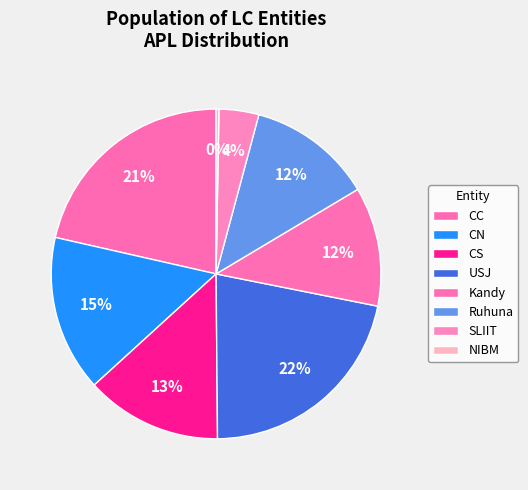

Count the number of slices in the pie.

8